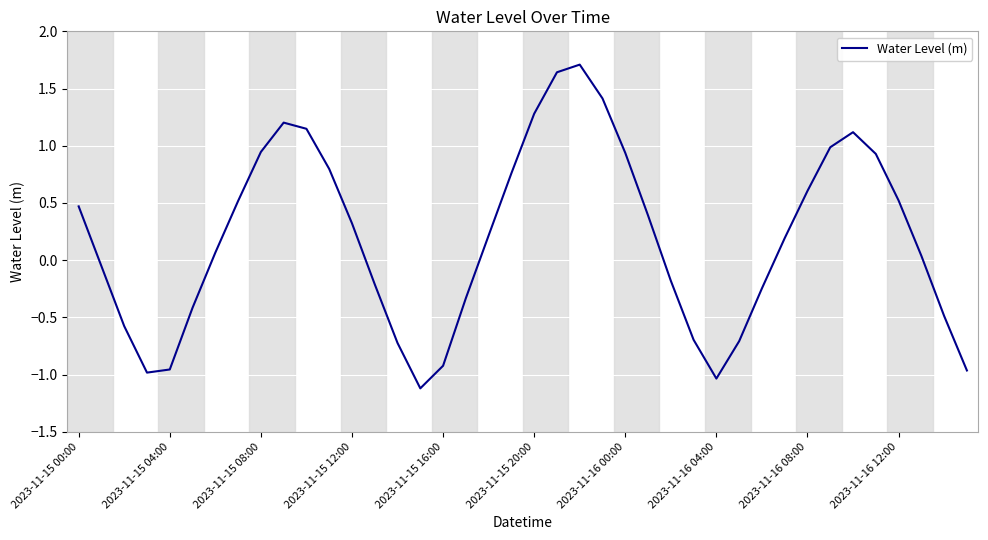

Is this an area chart (filled region under the line)?

No